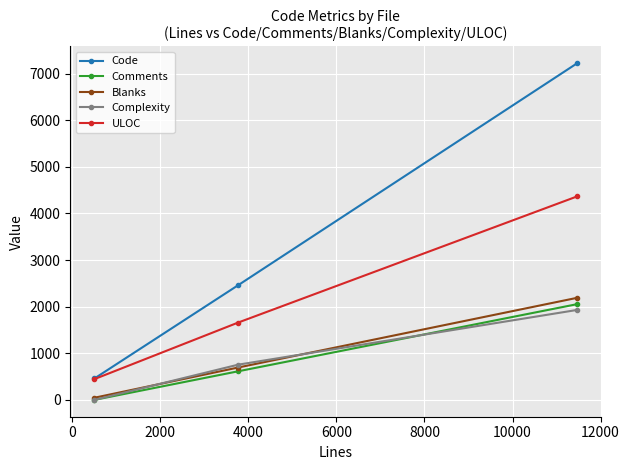

At how many categories does at least one series exceed 235?

3